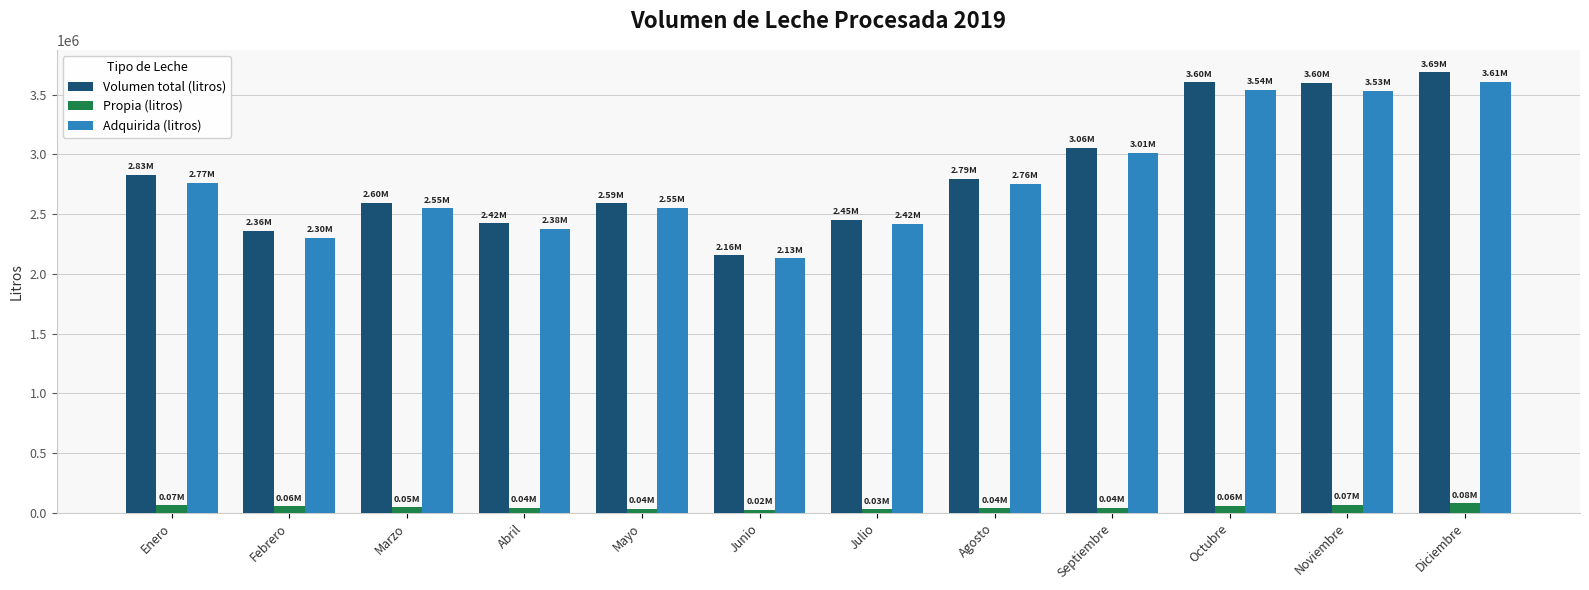

At which label does Propia (litros) first exceed 46302?

Enero